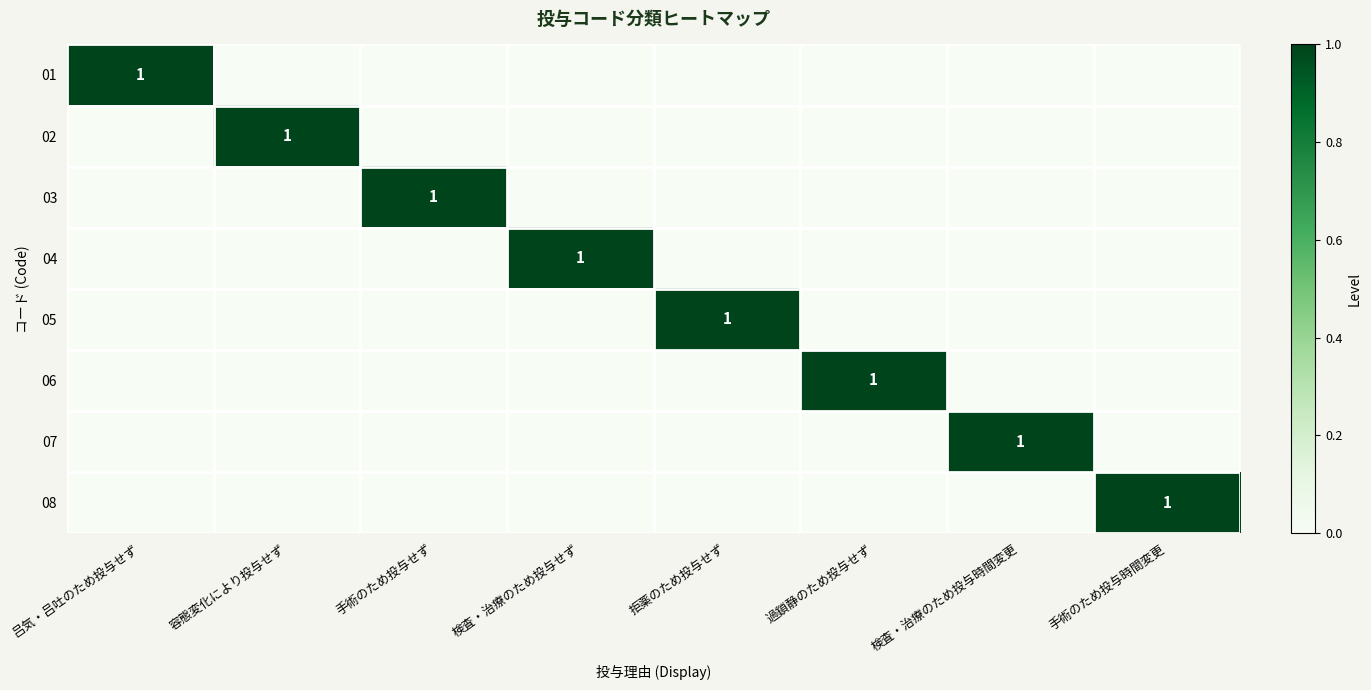

How many 06 values are between 0 and 1?

8